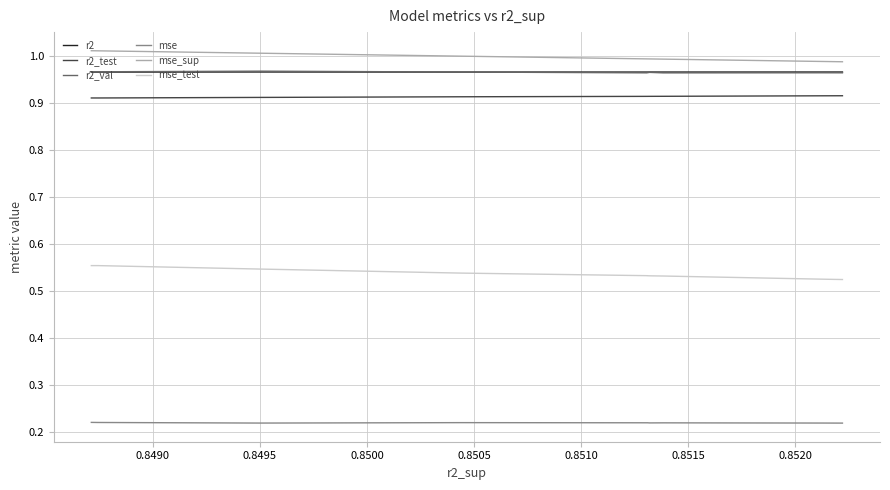

Does the chart have visible grid lines?

Yes